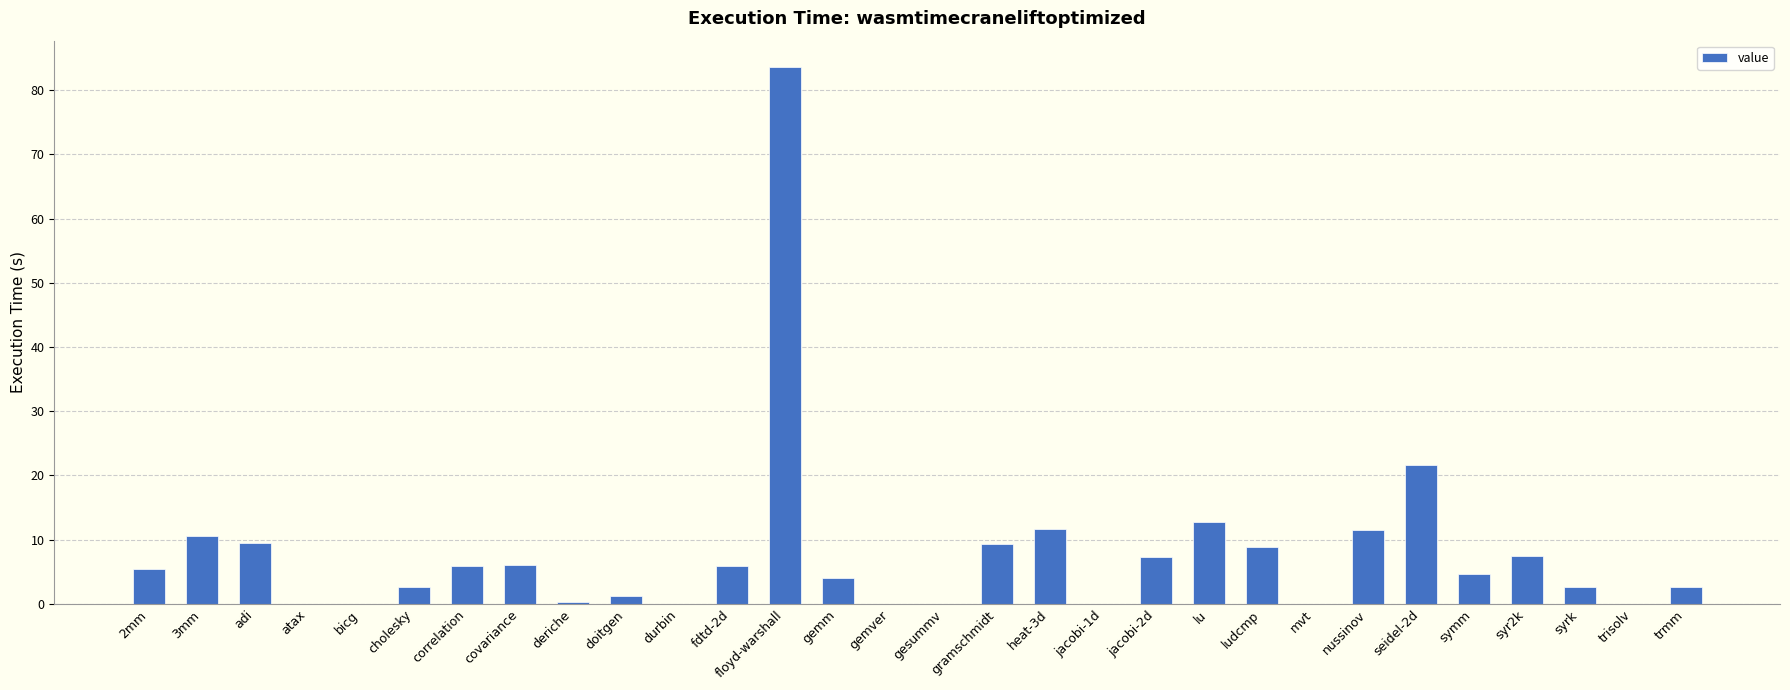

Does the chart contain stacked bars?

No